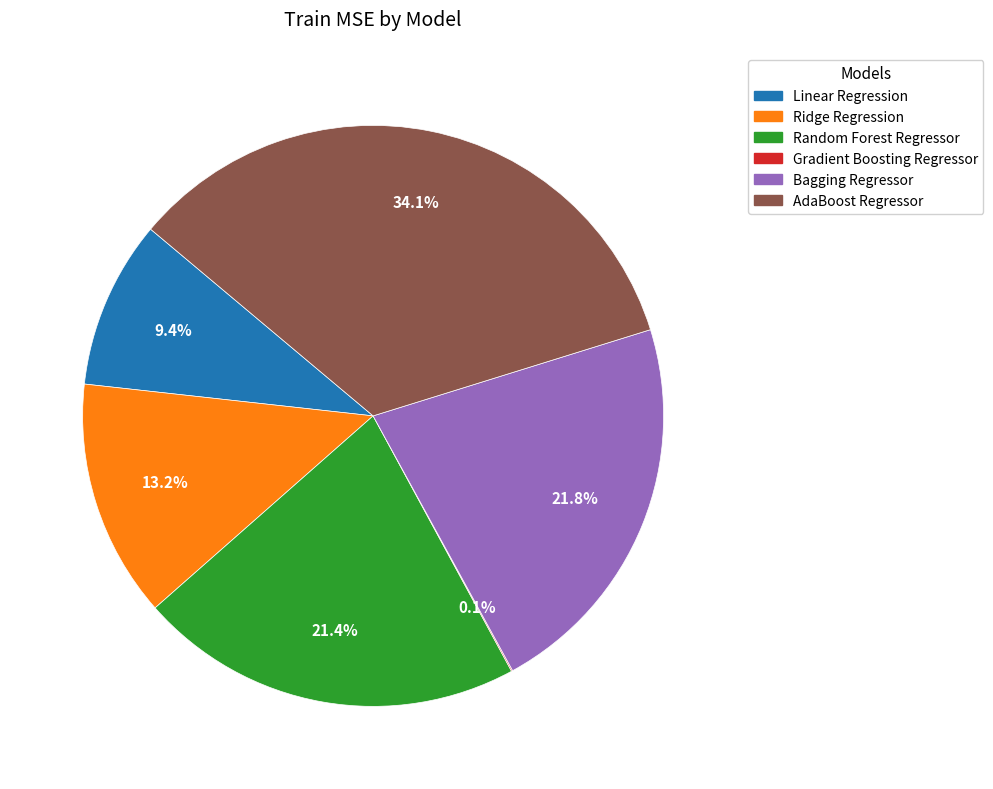

To the nearest percent, what portion does Ridge Regression represent?

13%